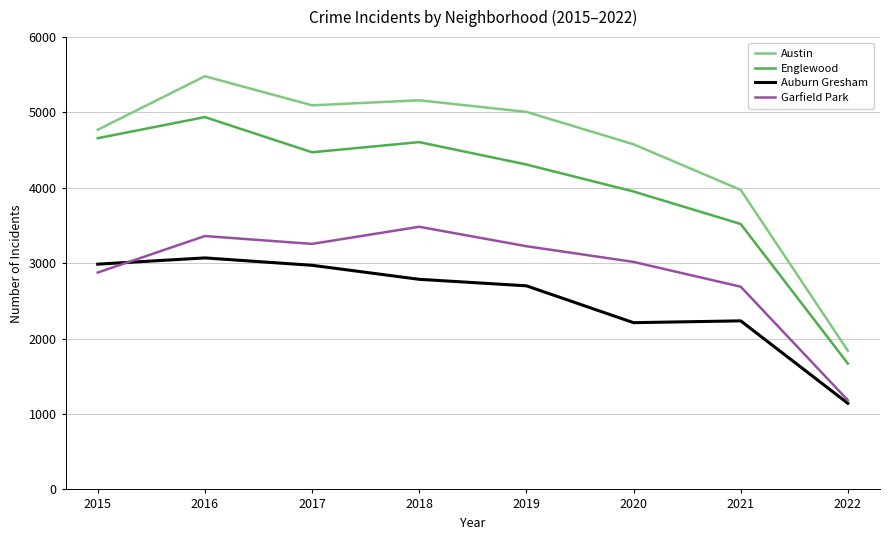

True or false: Garfield Park has a value of 973 at 2019.

False